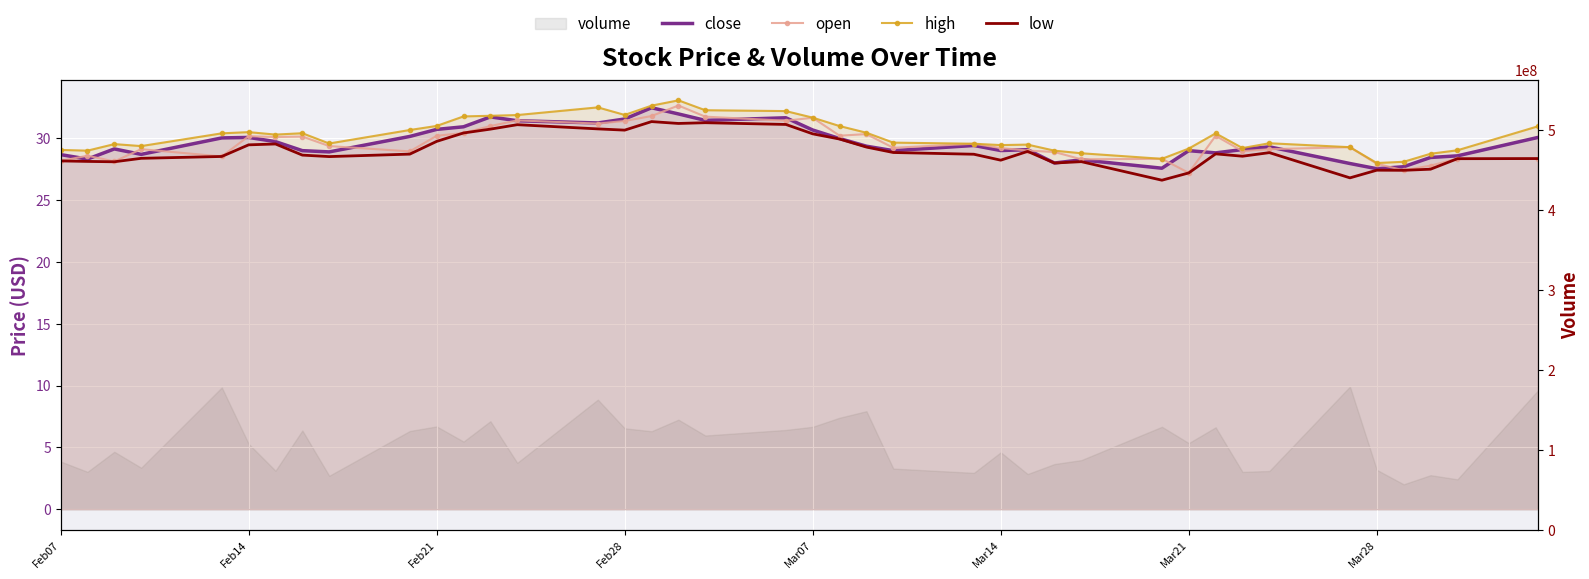

How many lines are shown in the chart?

4